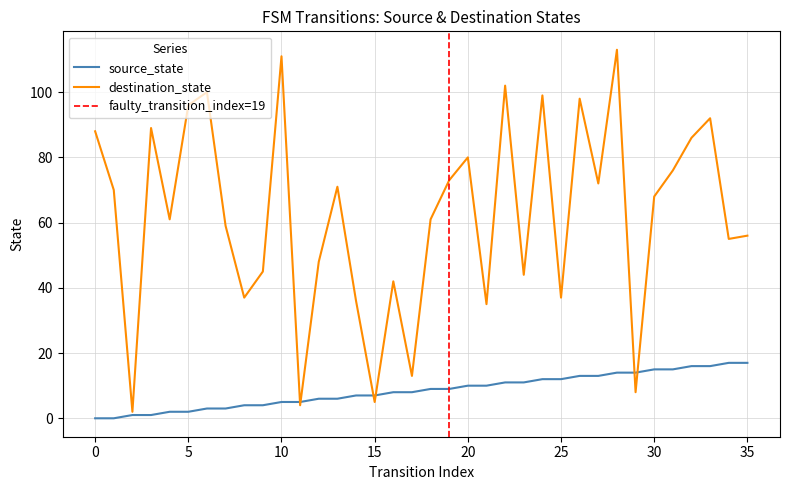

Which series has the widest spread of values?

destination_state